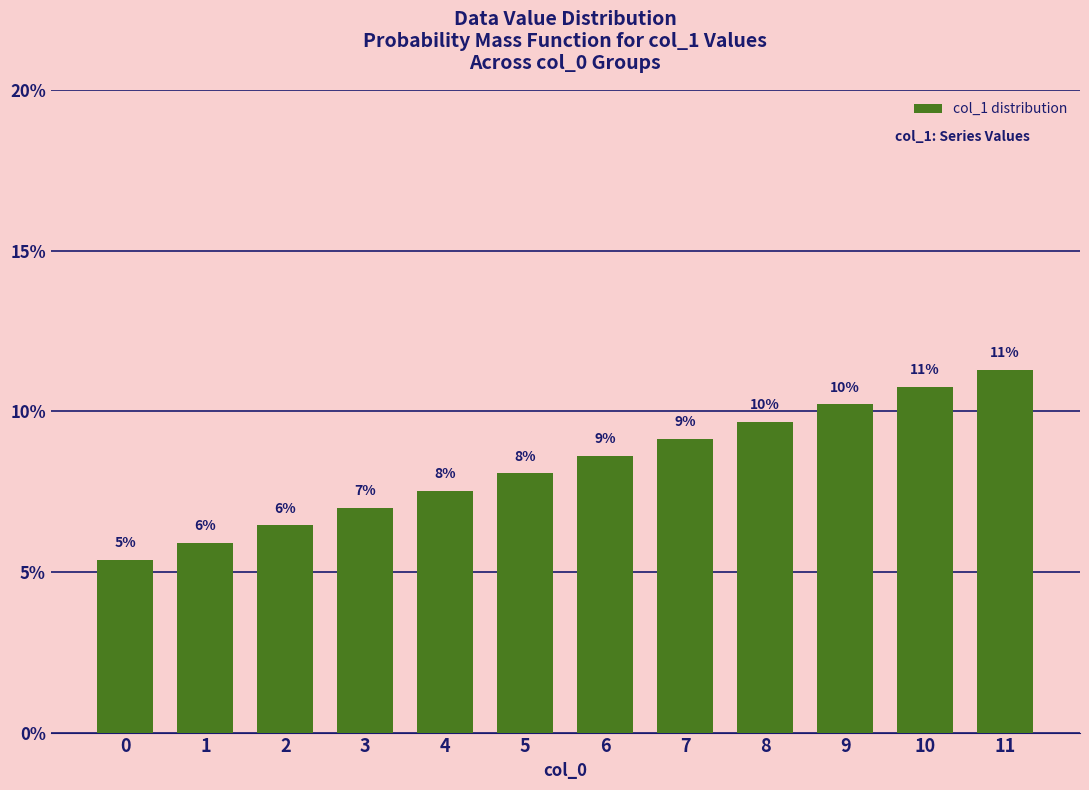

What is the average value?

8.3